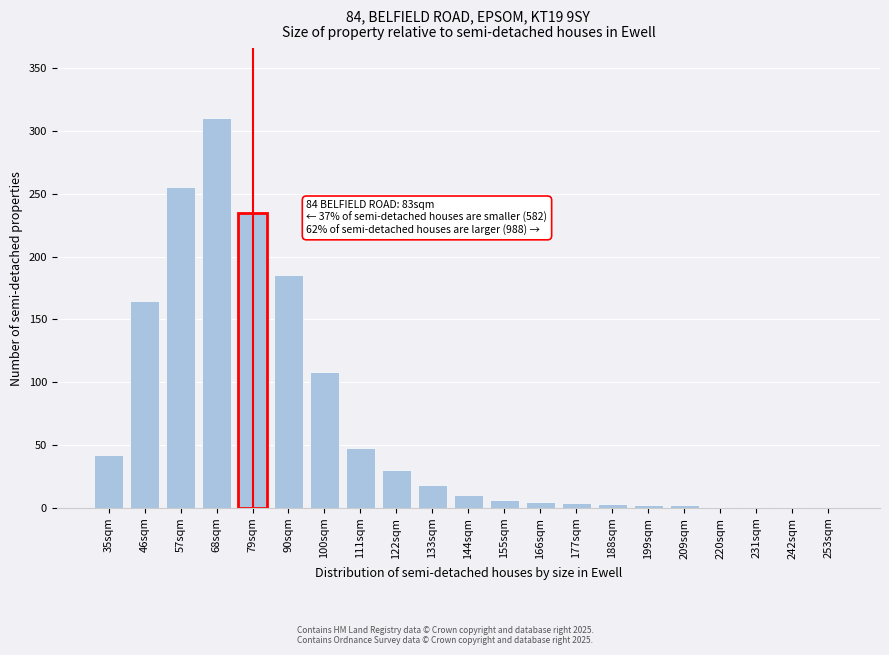

Which label corresponds to the largest value in the chart?

68sqm